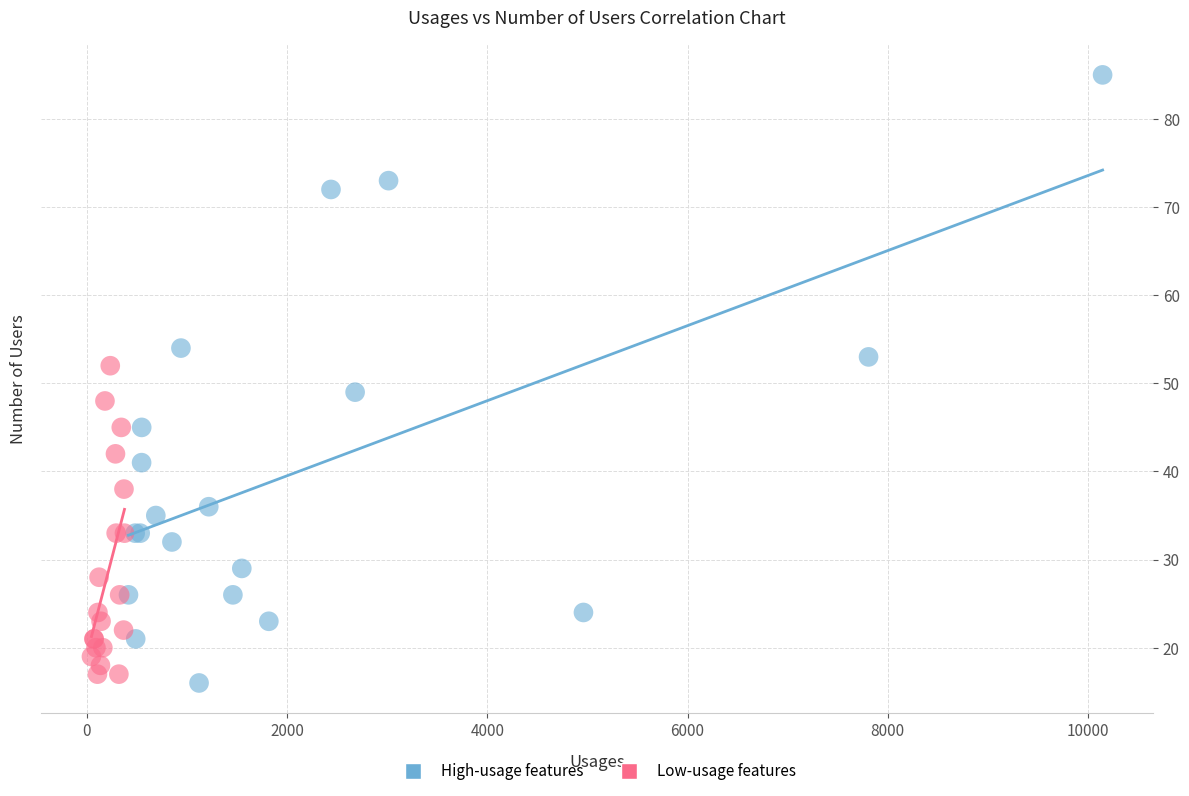

Which series reaches the maximum Y coordinate?

High-usage features